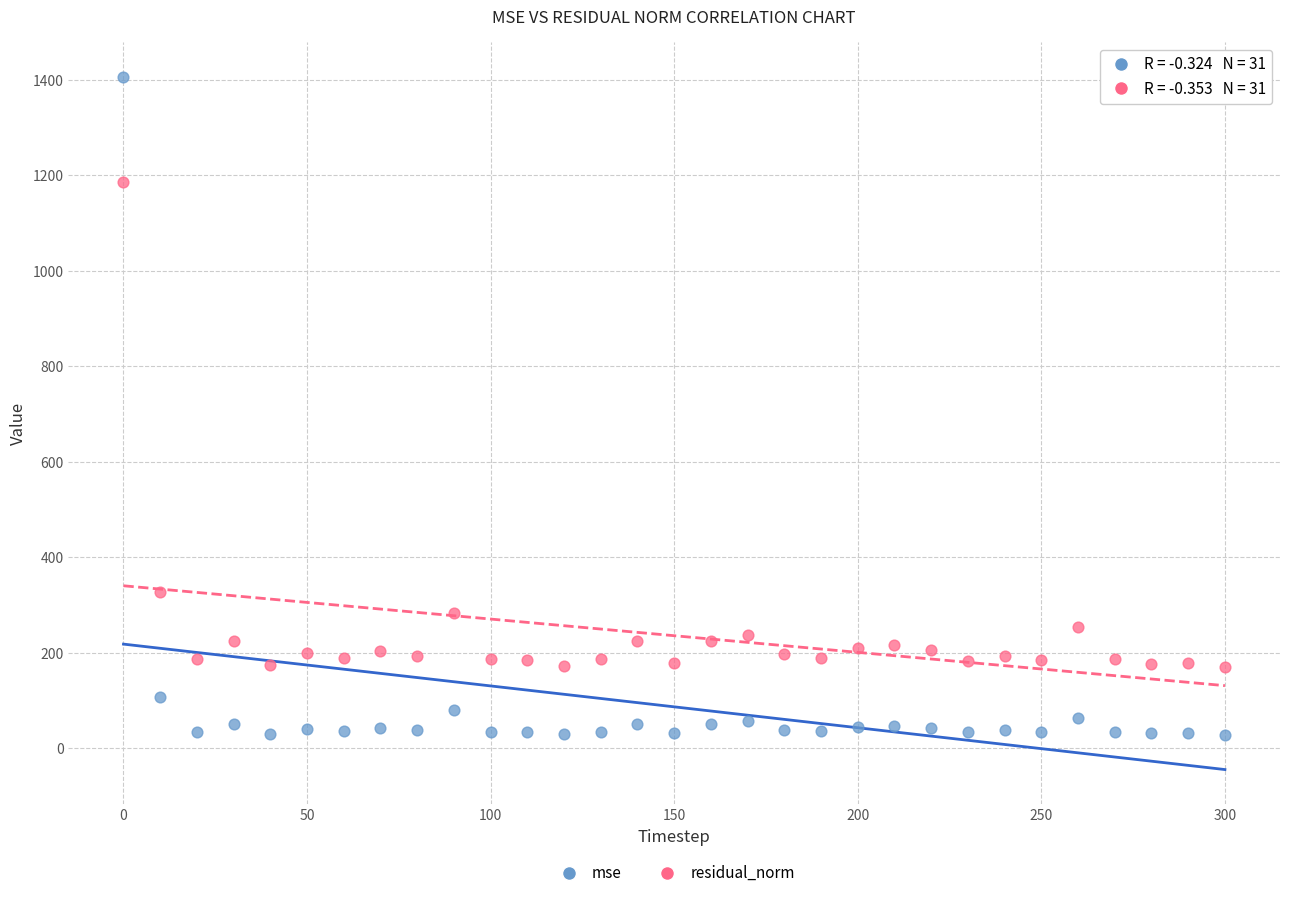

In the residual_norm series, what Y value is closest to 677?

327.3